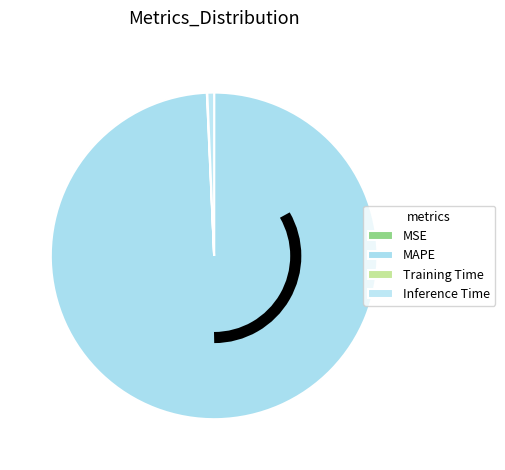

What is the change in value from MAPE to Inference Time?

-140.3